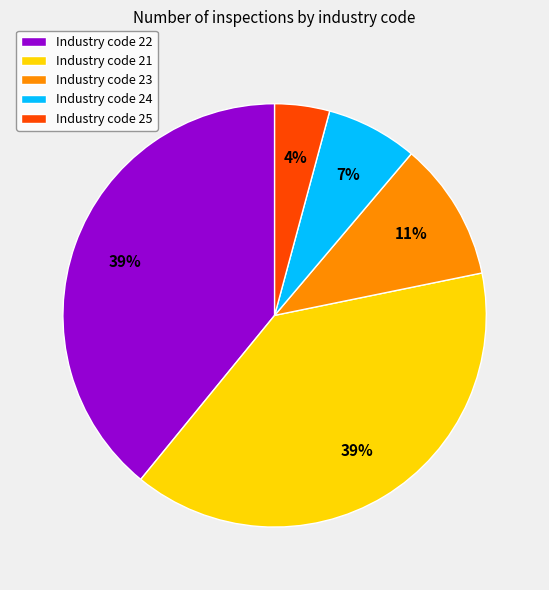

To the nearest percent, what percentage of the pie is Industry code 21?

39%